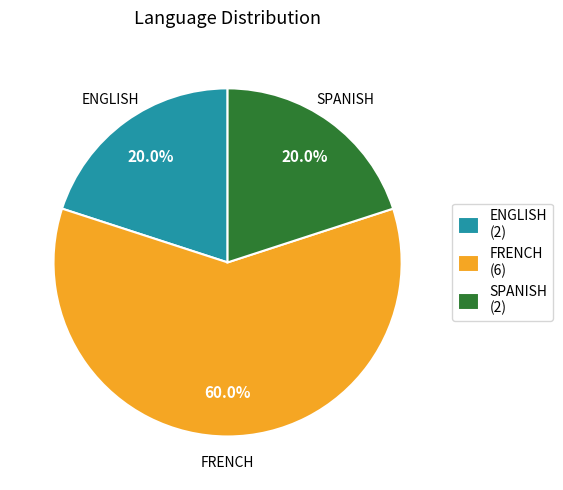

To the nearest percent, what is the difference between the FRENCH and SPANISH slice percentages?

40%